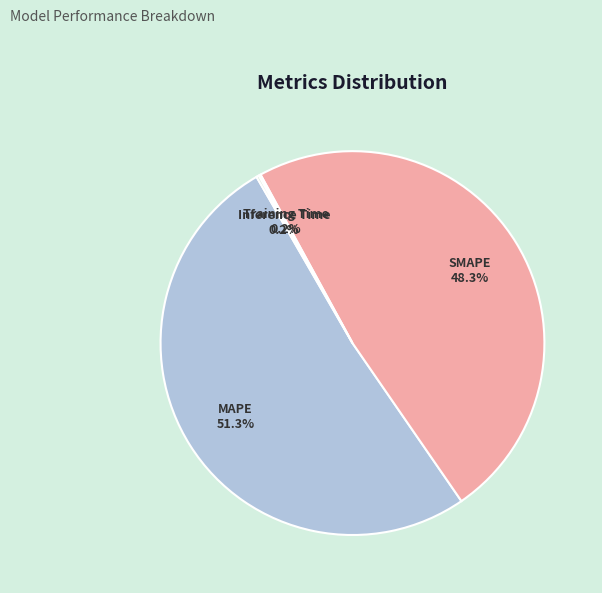

Is there any slice that represents more than half of the pie?

Yes